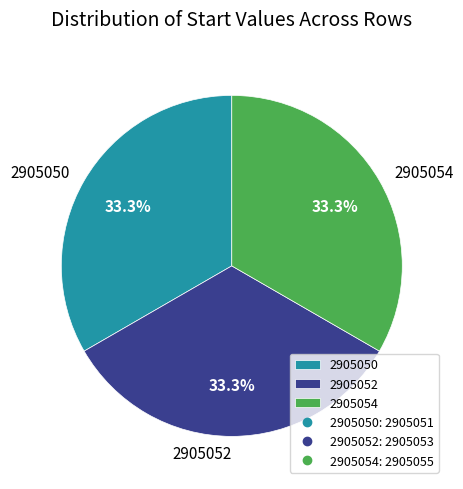

Count the number of slices in the pie.

3